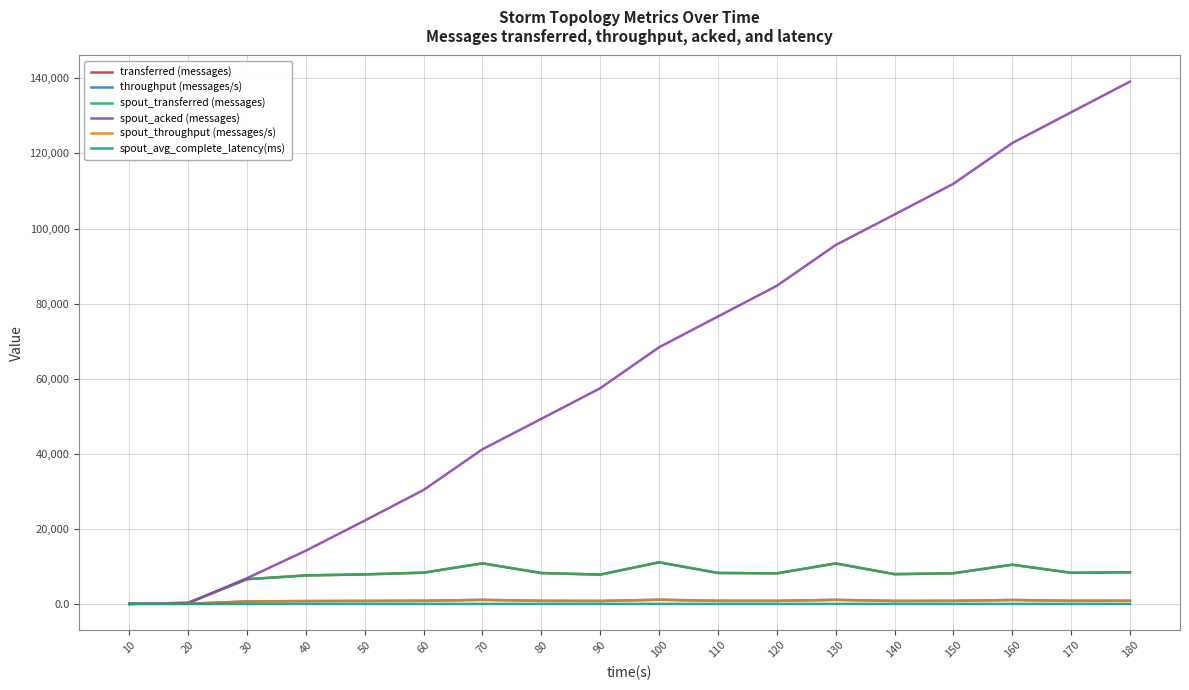

How many lines are shown in the chart?

6